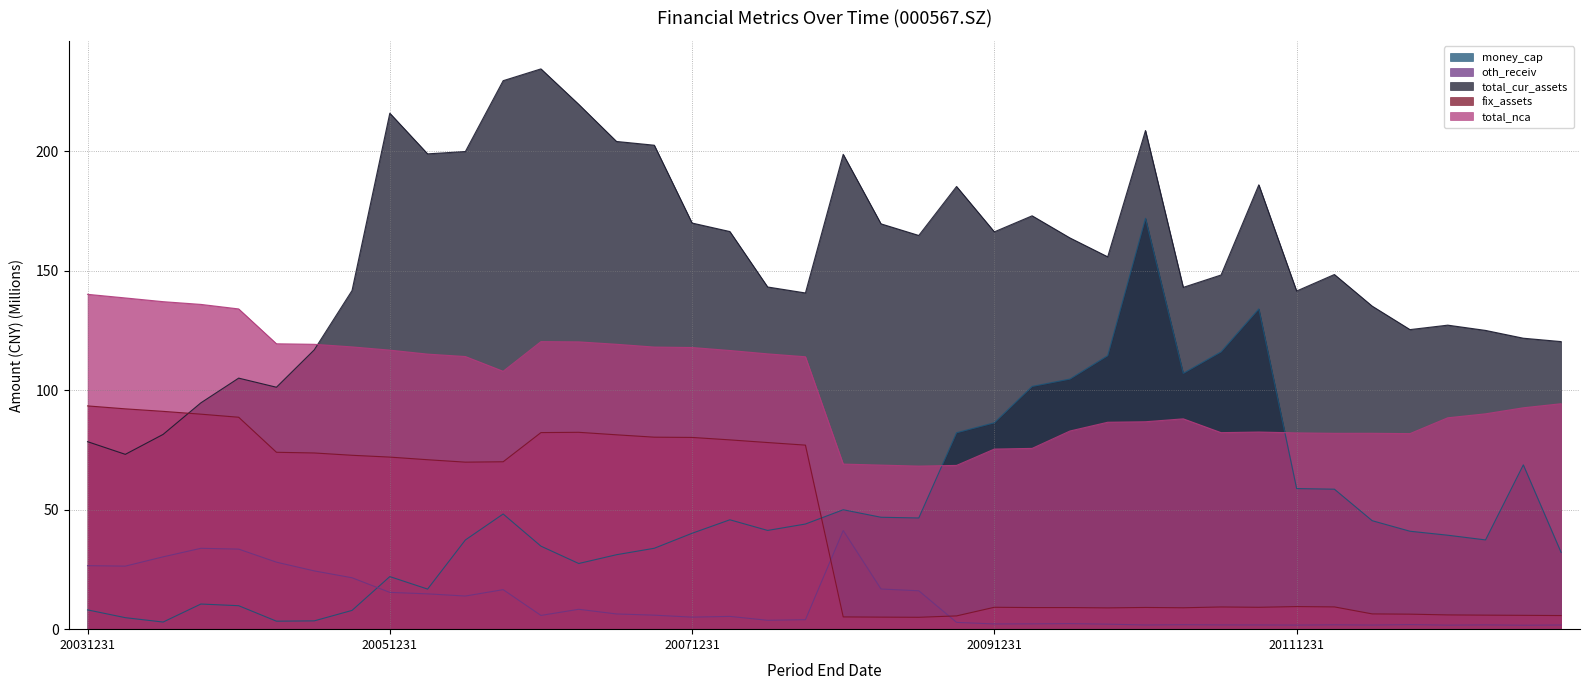

Which series has the widest spread of values?

money_cap